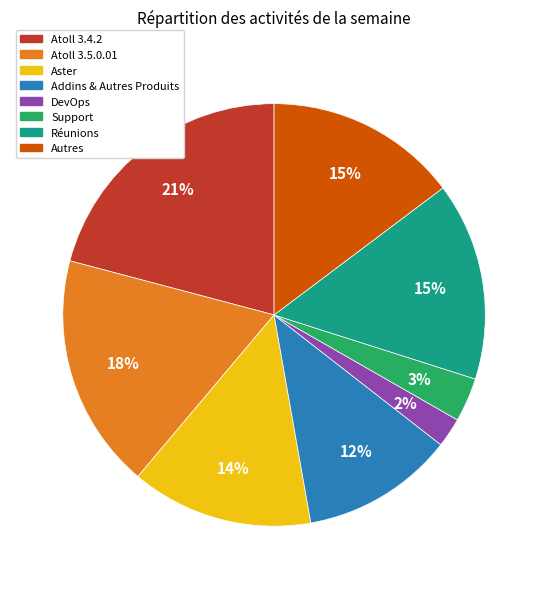

To the nearest percent, what portion does Addins & Autres Produits represent?

12%